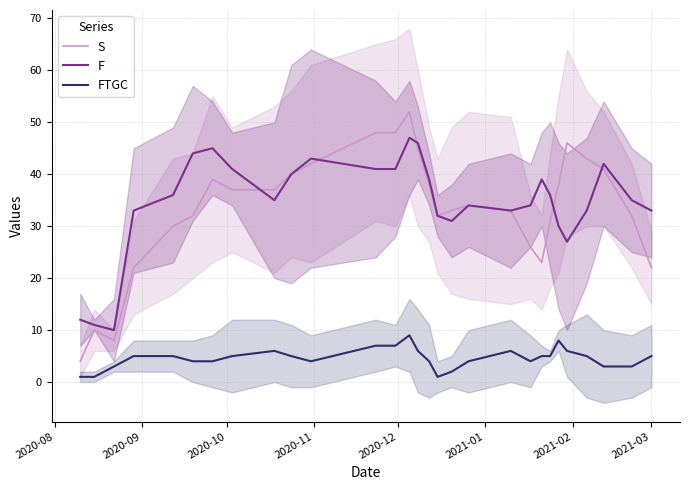

True or false: F and FTGC cross at least once.

False